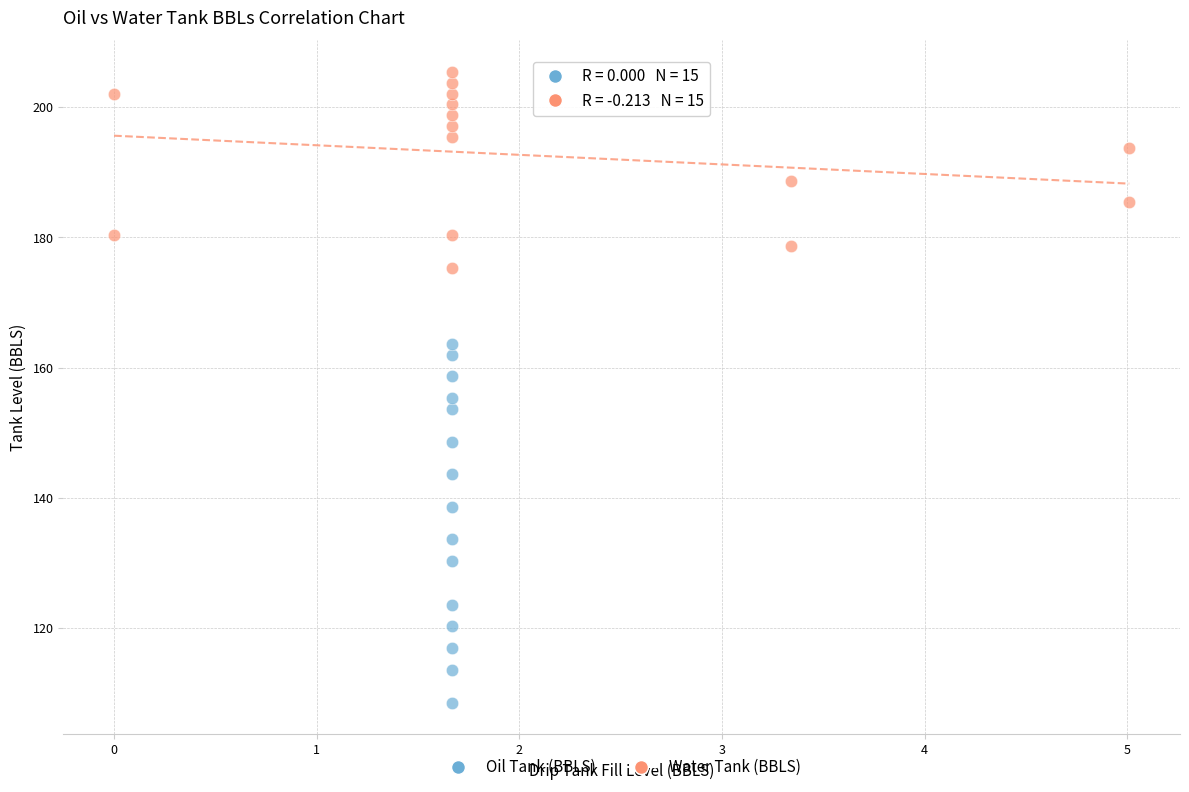

Which series reaches the maximum Y coordinate?

Water Tank (BBLS)